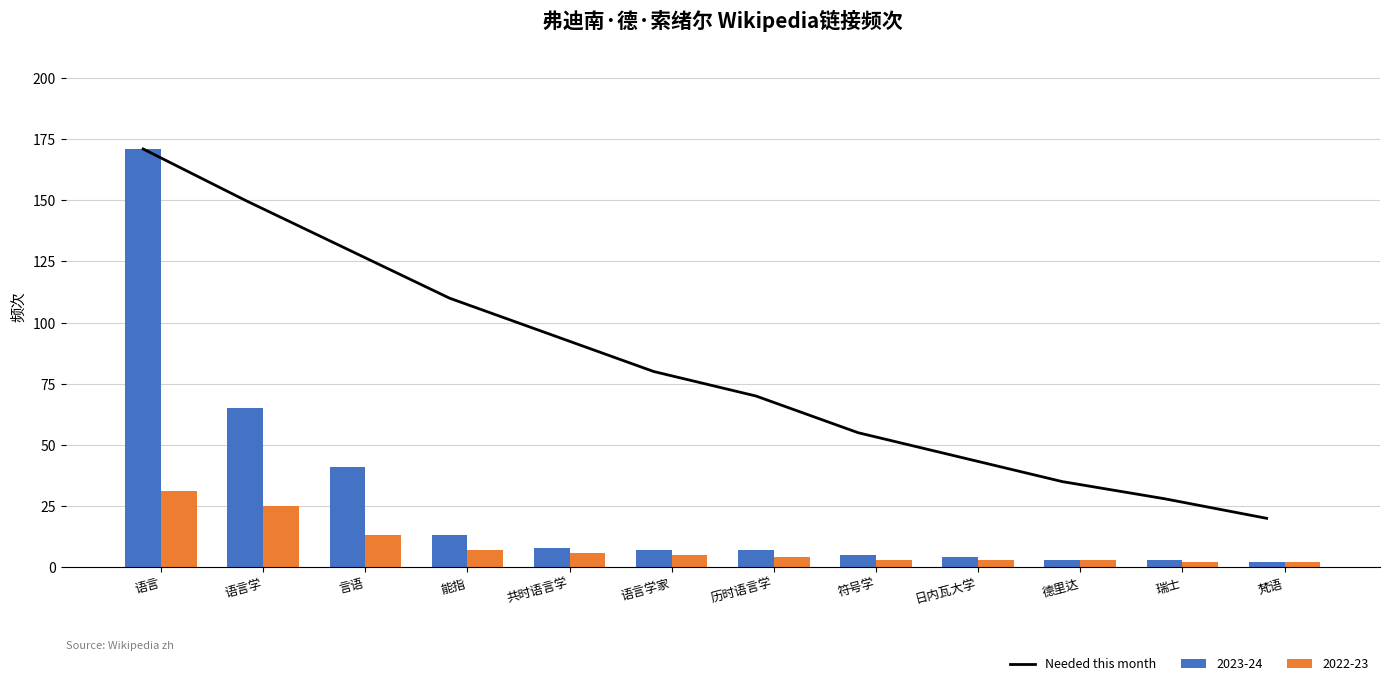

Reading right to left, what are all the values shown in this chart?

20	28	35	45	55	70	80	95	110	130	150	171